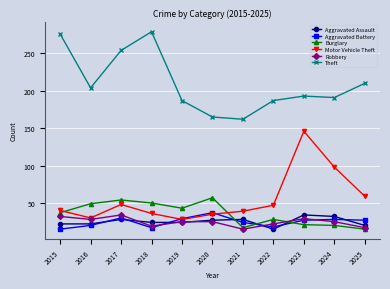

What is the highest value of the Burglary series?

57